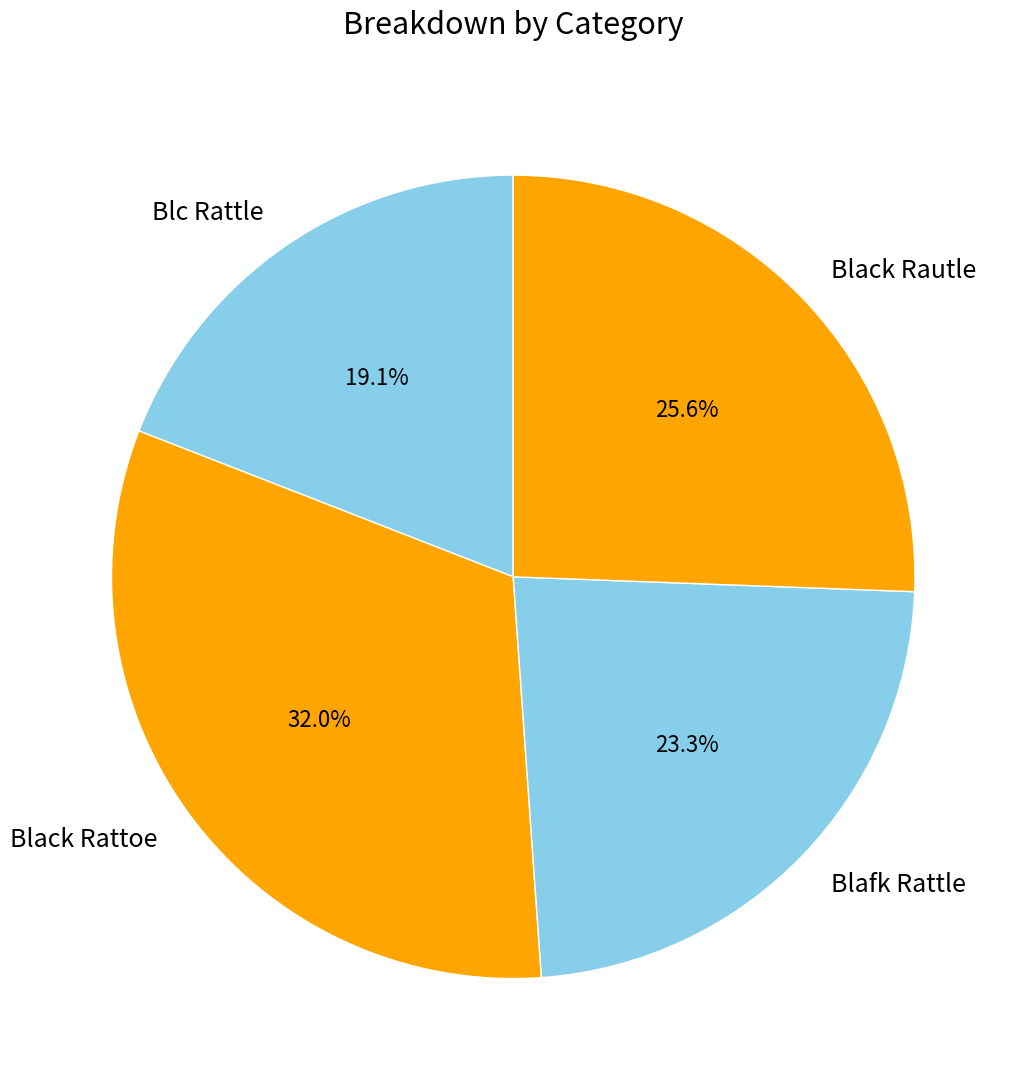

To the nearest percent, what is the average slice percentage?

25%